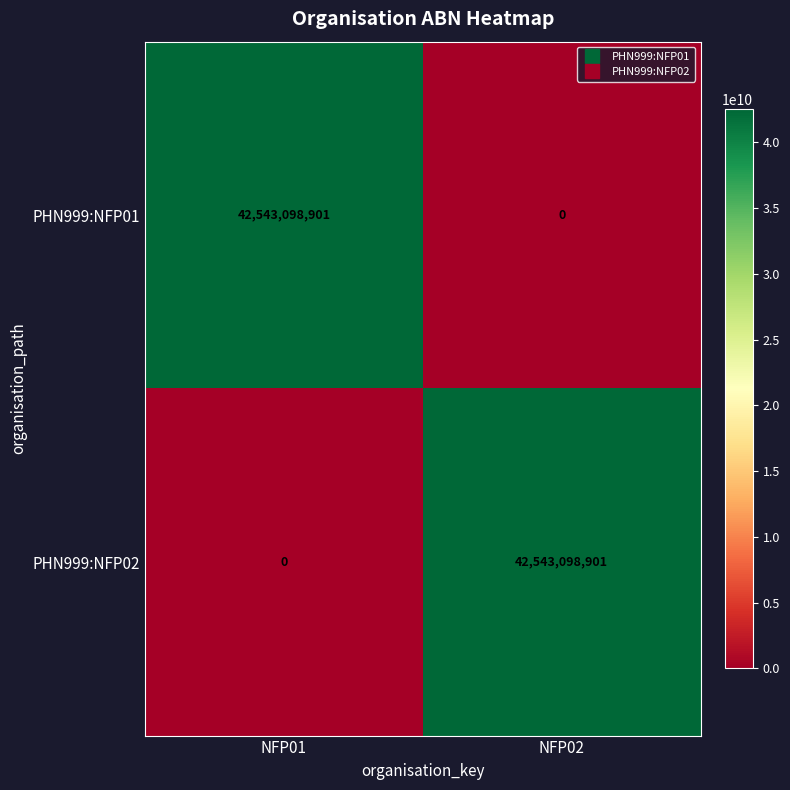

Rank the series at NFP02 from highest to lowest value.

PHN999:NFP02, PHN999:NFP01